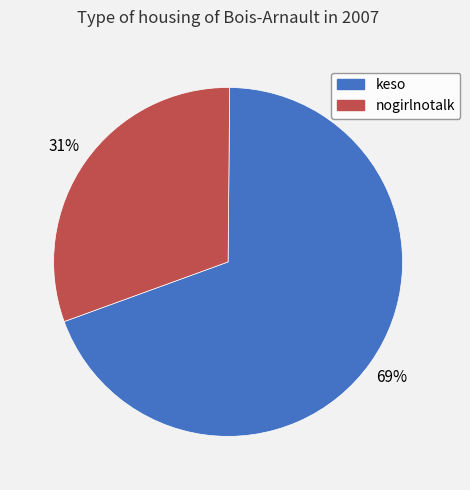

Rank the categories by value from highest to lowest.

keso, nogirlnotalk